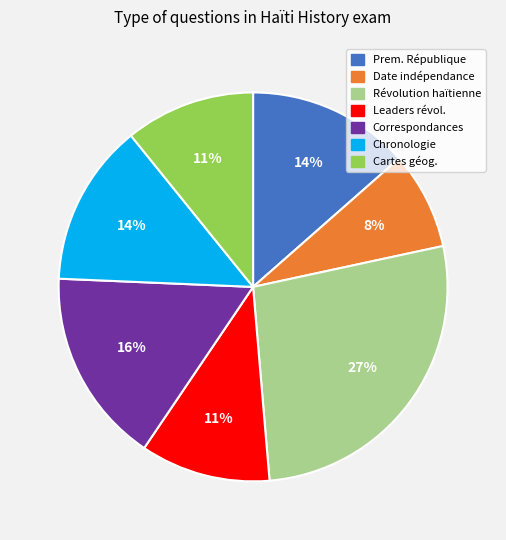

Count the number of slices in the pie.

7